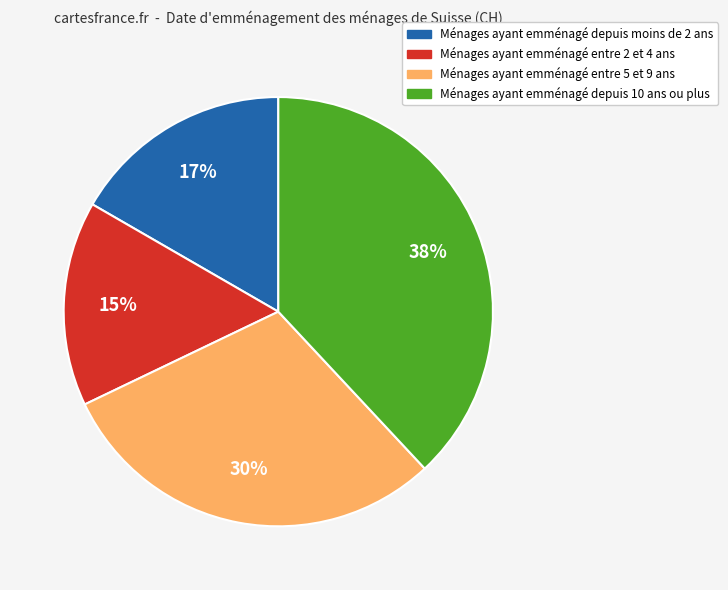

Count the number of slices in the pie.

4